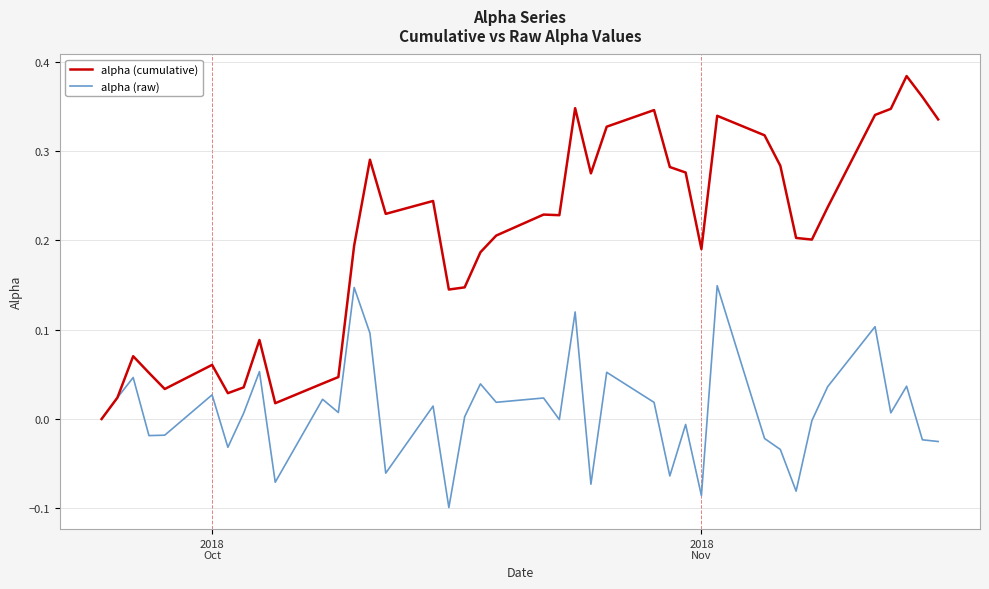

Which series has the largest range (max minus min)?

alpha (cumulative)